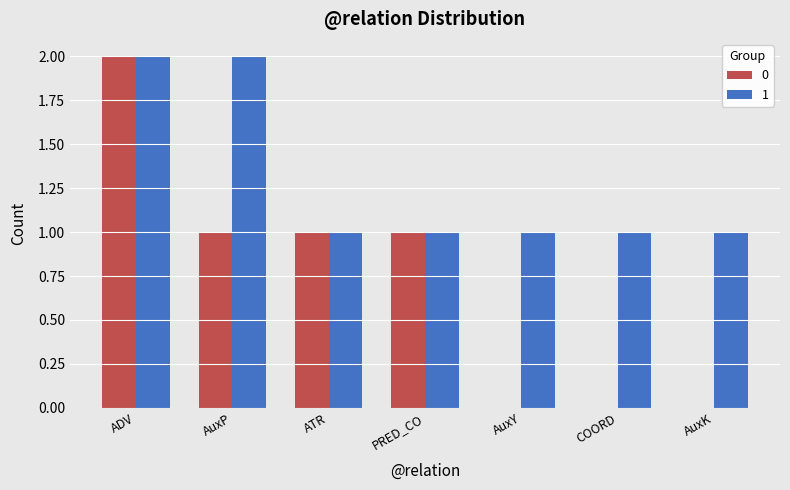

The value of 0 at ADV is 2. True or false?

True